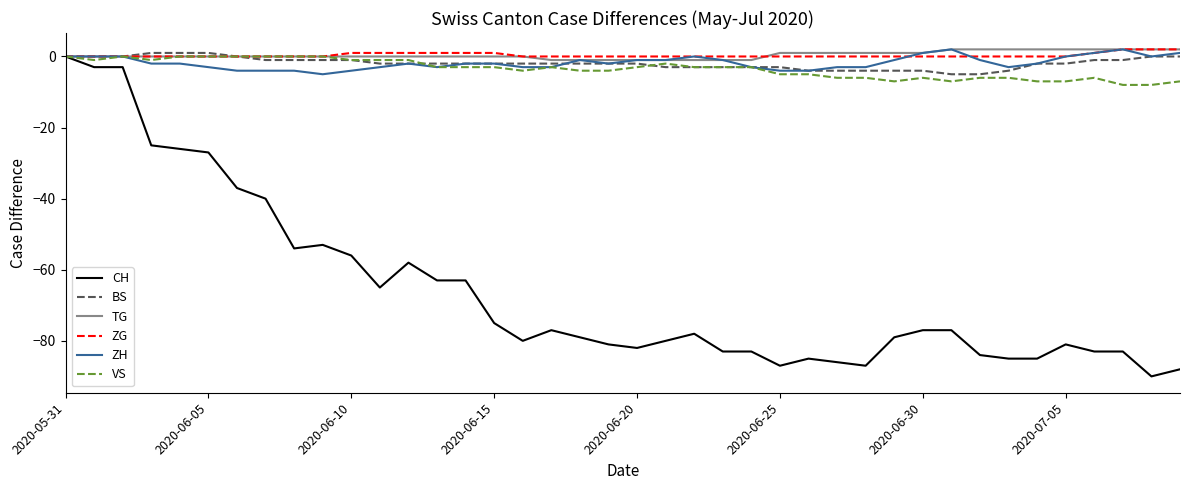

Which series has the largest range (max minus min)?

CH